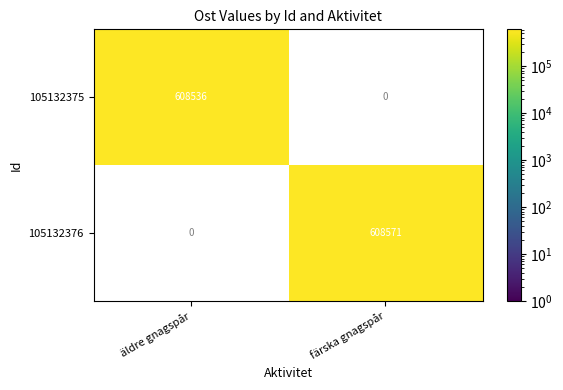

At which category does the chart reach its minimum across all series?

äldre gnagspår